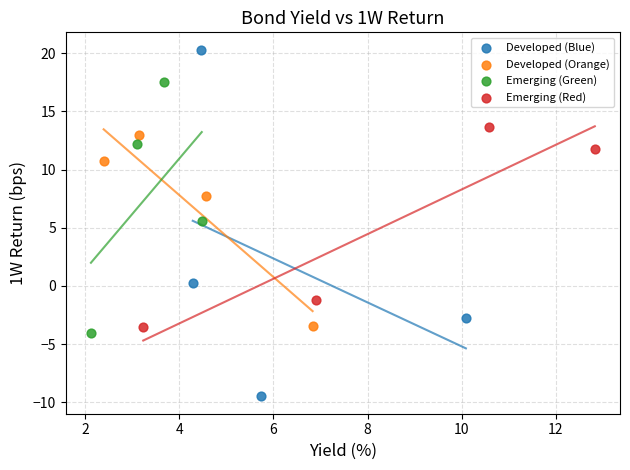

Which series contains the highest Y value?

Developed (Blue)